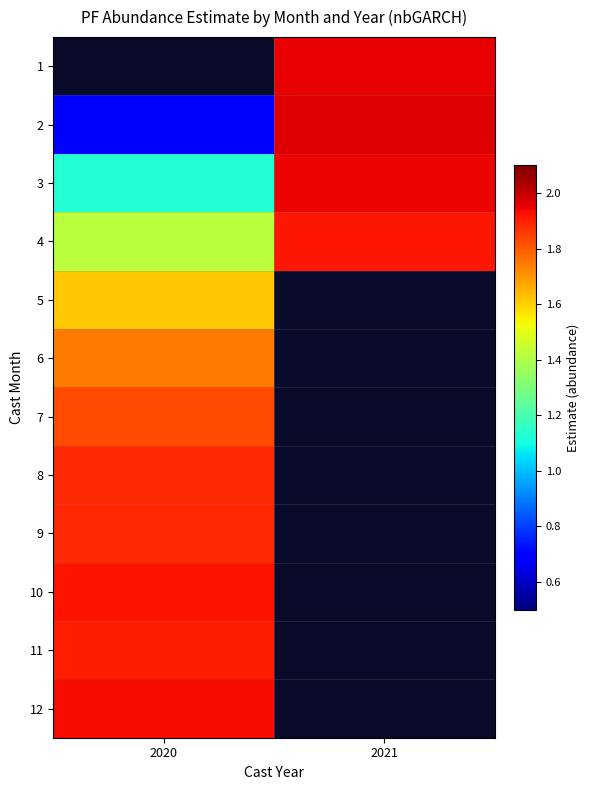

Which series has the largest range (max minus min)?

2